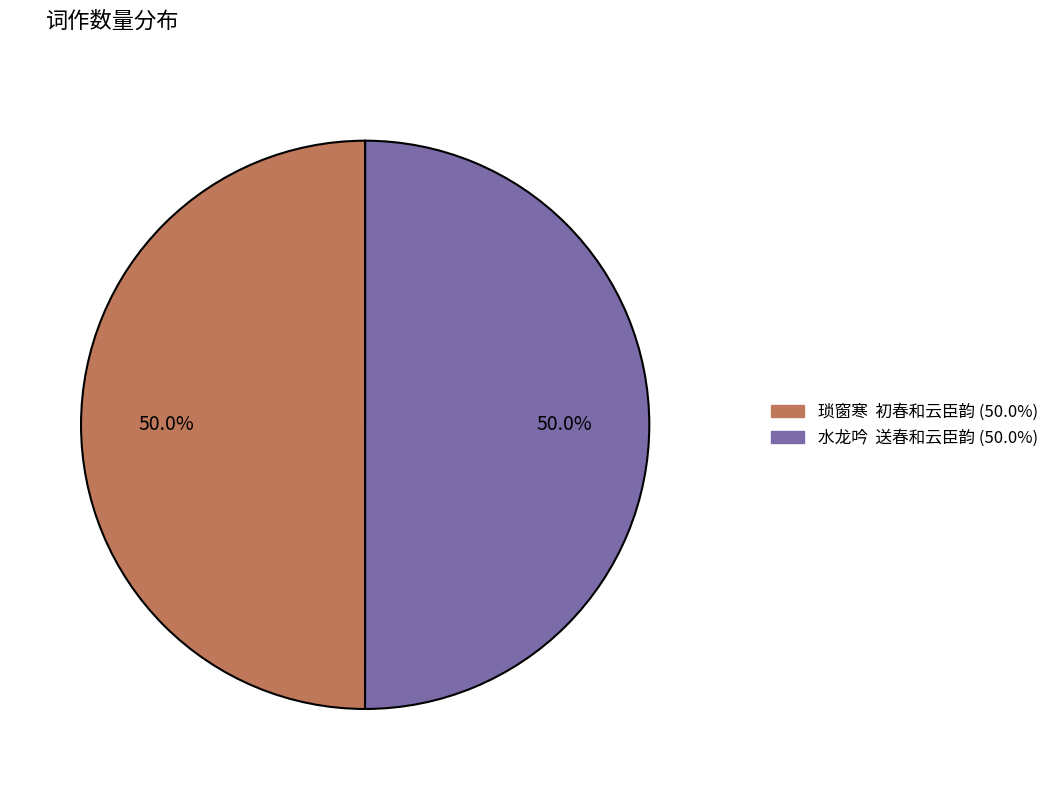

Approximately how many times larger is the value at 水龙吟 送春和云臣韵 compared to 琐窗寒 初春和云臣韵?

1.0